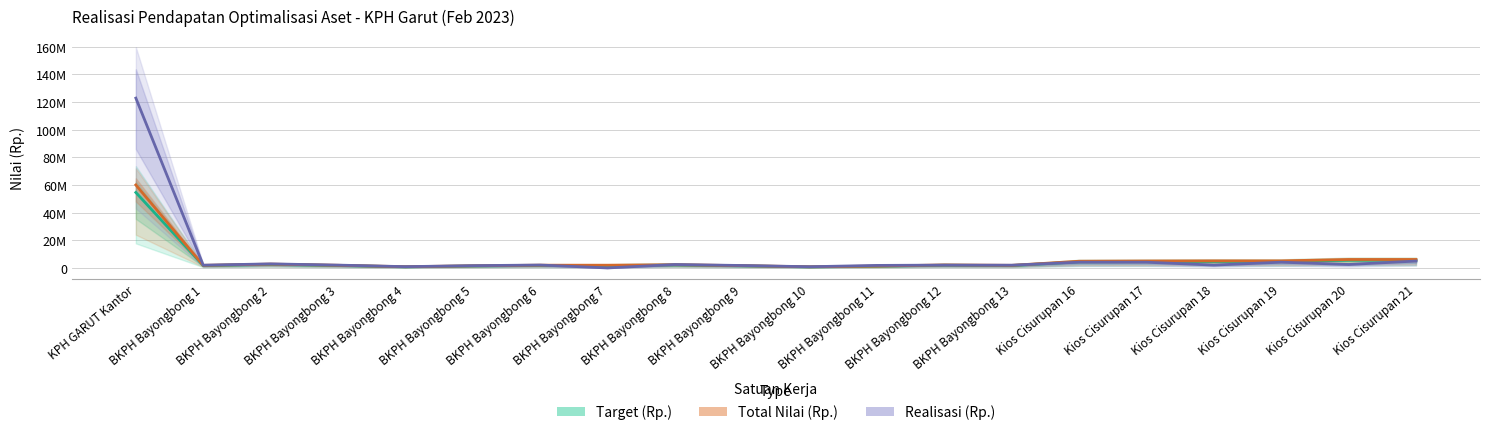

List the labels in order of Total Nilai (Rp.) value, smallest first.

BKPH Bayongbong 10, BKPH Bayongbong 4, BKPH Bayongbong 11, BKPH Bayongbong 5, BKPH Bayongbong 9, BKPH Bayongbong 1, BKPH Bayongbong 13, BKPH Bayongbong 3, BKPH Bayongbong 6, BKPH Bayongbong 7, BKPH Bayongbong 12, BKPH Bayongbong 8, BKPH Bayongbong 2, Kios Cisurupan 16, Kios Cisurupan 17, Kios Cisurupan 18, Kios Cisurupan 19, Kios Cisurupan 20, Kios Cisurupan 21, KPH GARUT Kantor